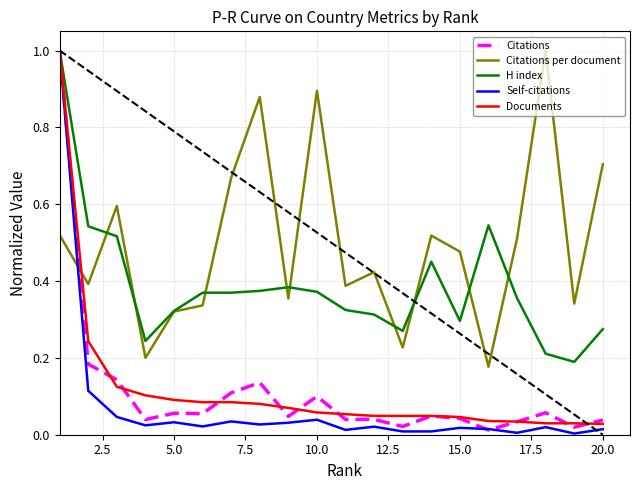

What is the maximum value for Citations?

1.0